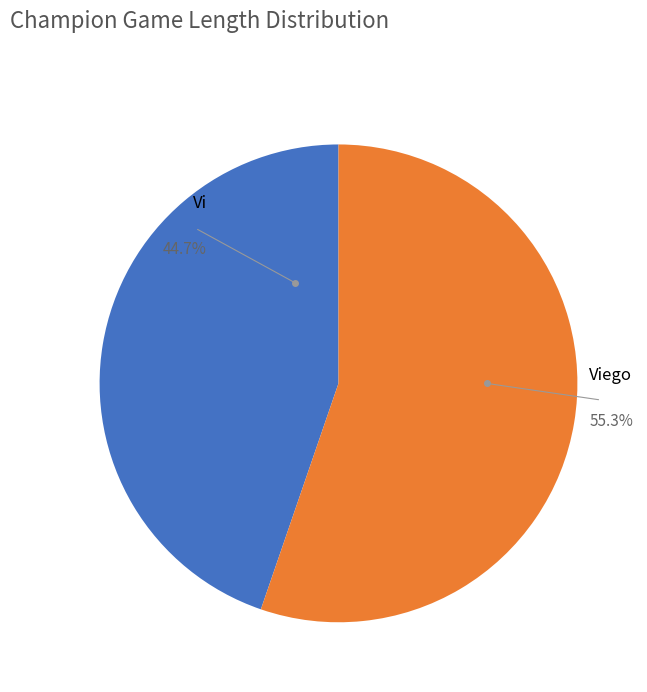

Is Viego the majority of the pie?

Yes